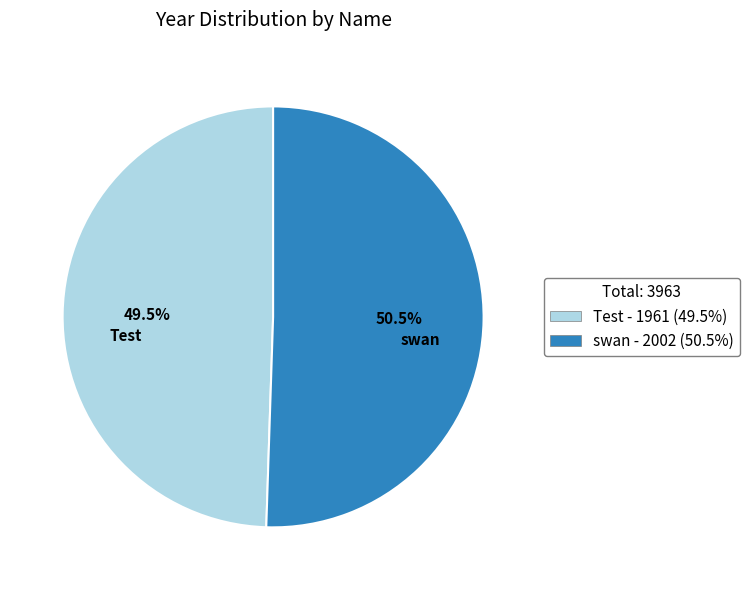

Which has a higher value, swan - 2002 (50.5%) or Test - 1961 (49.5%)?

swan - 2002 (50.5%)